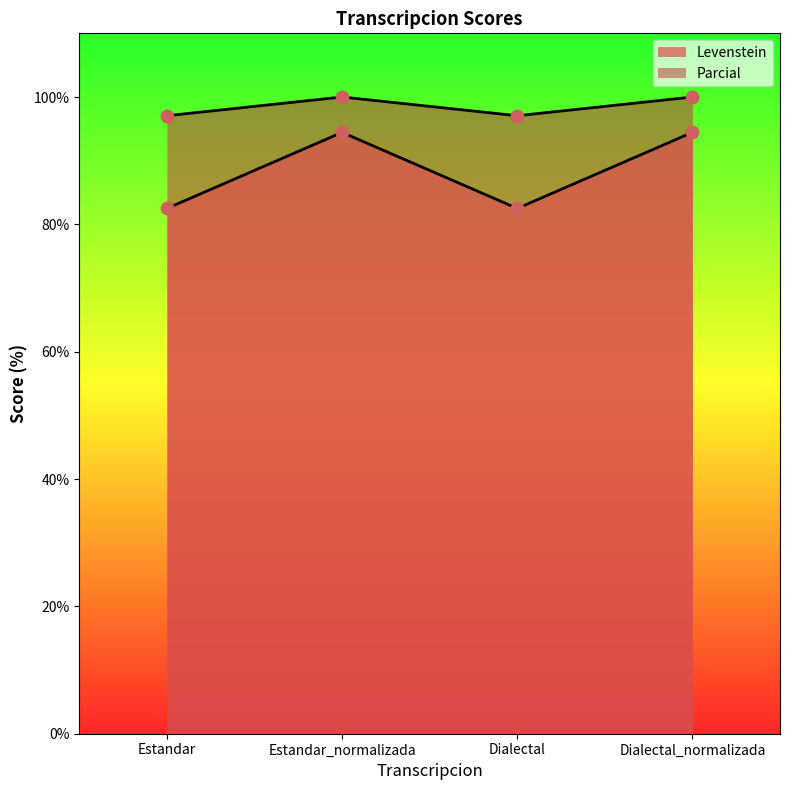

Which series reaches the maximum Y coordinate?

Parcial